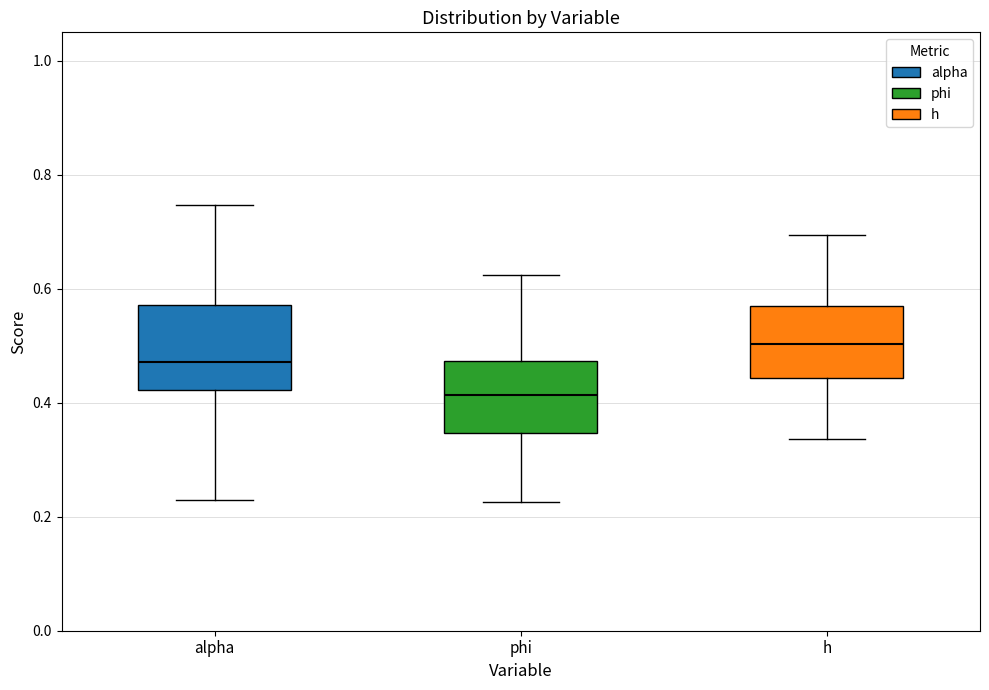

Reading left to right, transcribe this box plot: for each box, give where its median line is, the range the box spans, and where its two whiskers end, as read against the y-axis. The values are not printed on the chart, so give them approximately, as read against the axis.

alpha: median 0.48, box 0.42 to 0.58, whiskers 0.22 to 0.74
phi: median 0.42, box 0.34 to 0.48, whiskers 0.22 to 0.62
h: median 0.50, box 0.44 to 0.58, whiskers 0.34 to 0.70